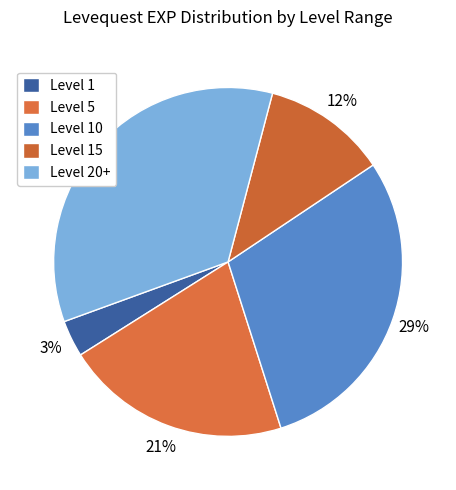

Which slice is the smallest?

Level 1